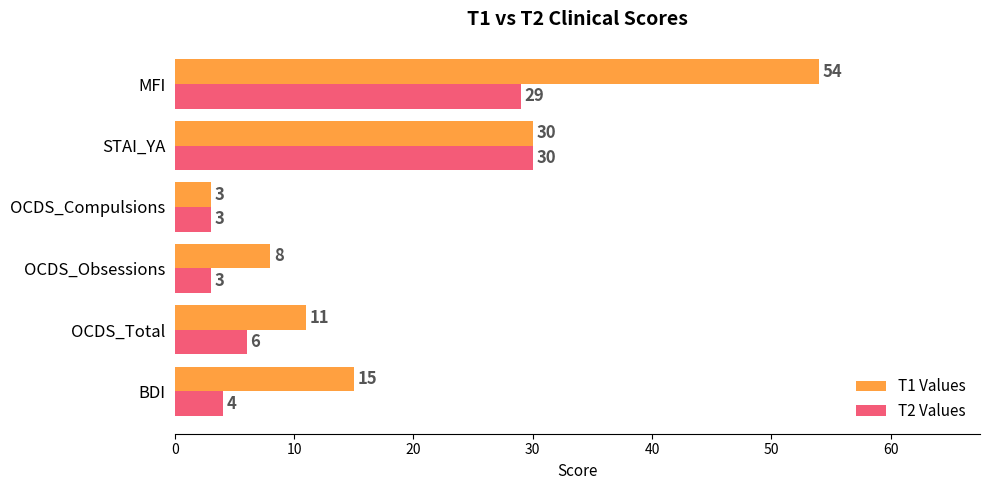

At which label is T1 Values closest to 28?

STAI_YA